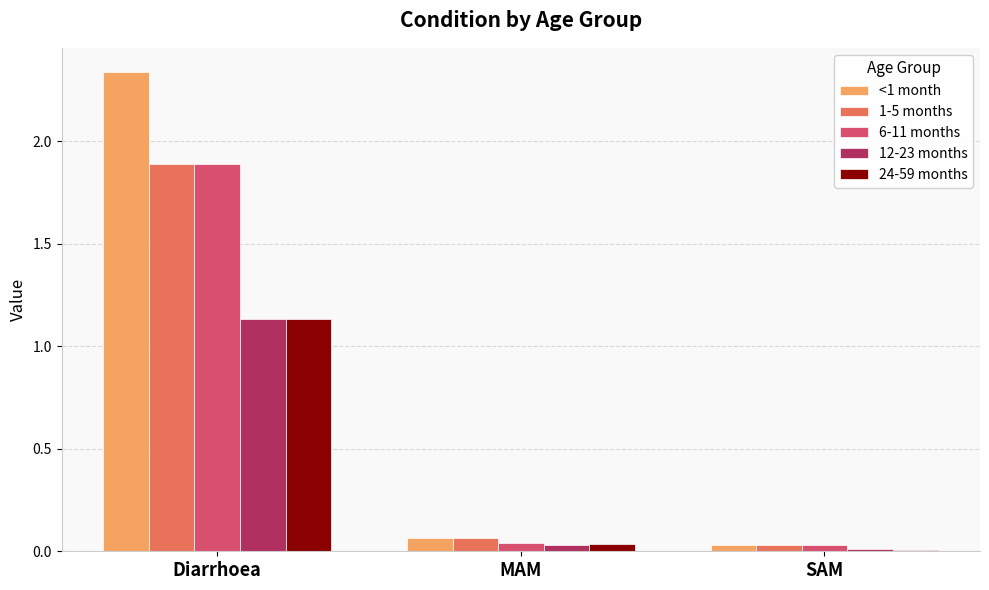

At which category does the chart reach its peak across all series?

Diarrhoea